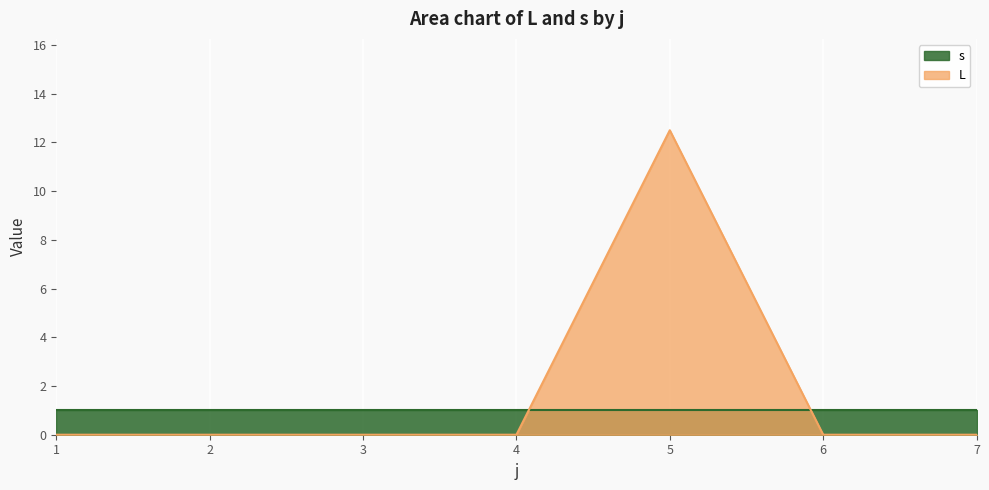

How many distinct data groups are displayed?

2